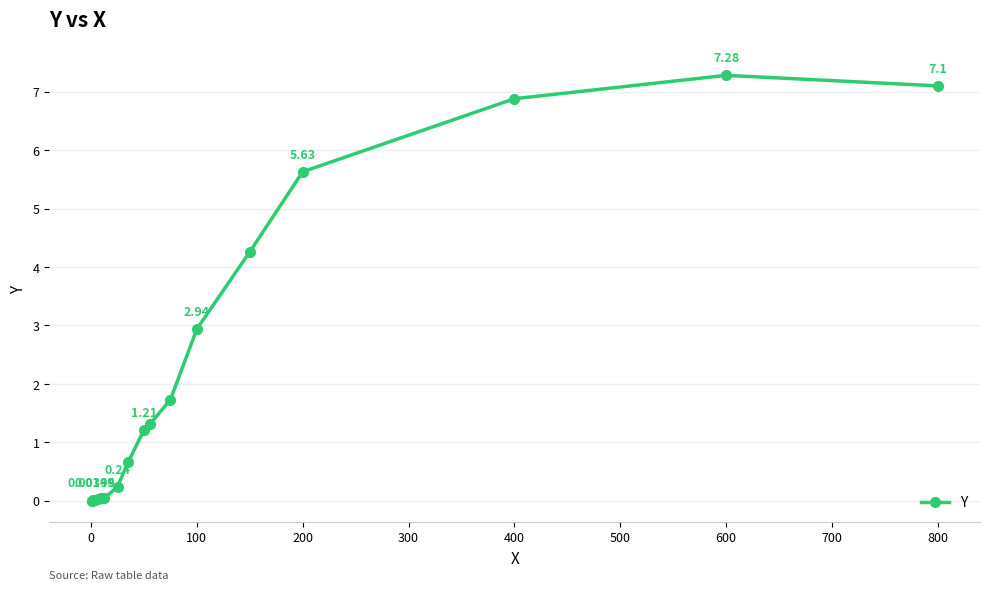

True or false: there are more than 0 points higher than both neighbors.

True